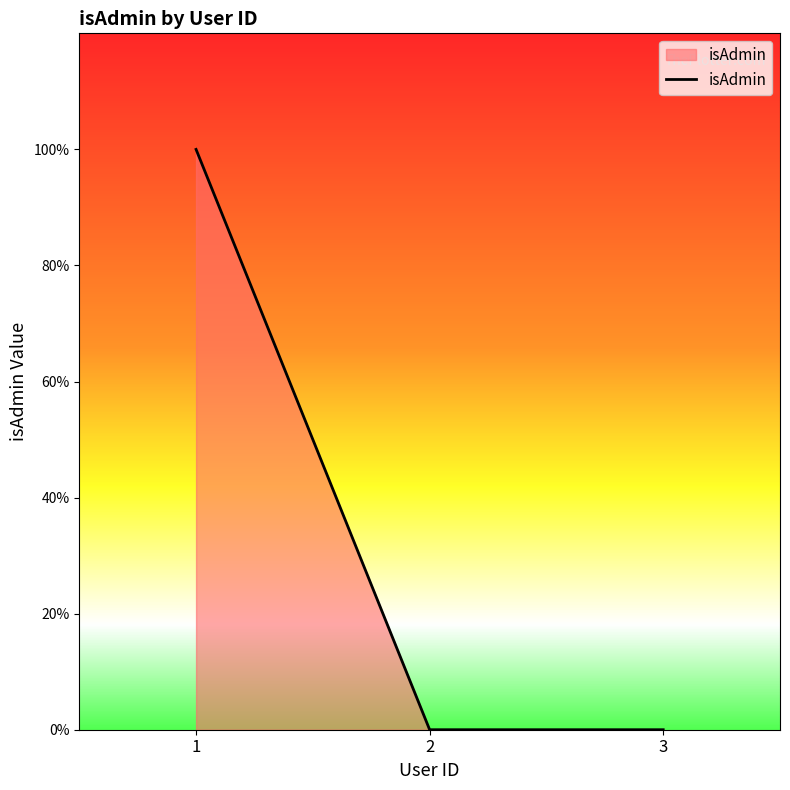

Reading left to right, extract all data points from this chart.

1=1	2=0	3=0